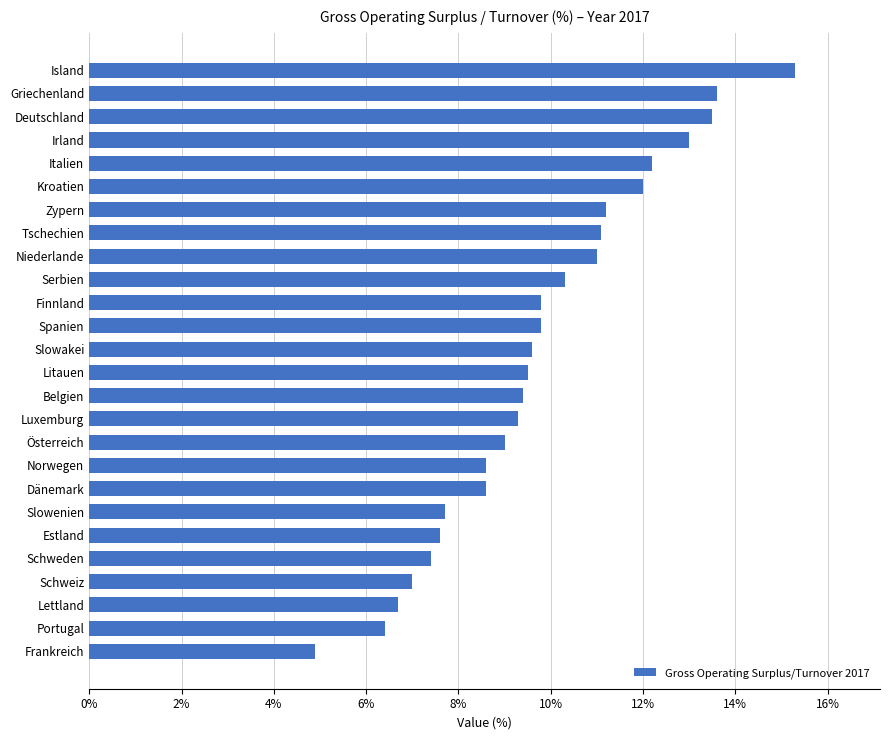

What is the average value?

9.8